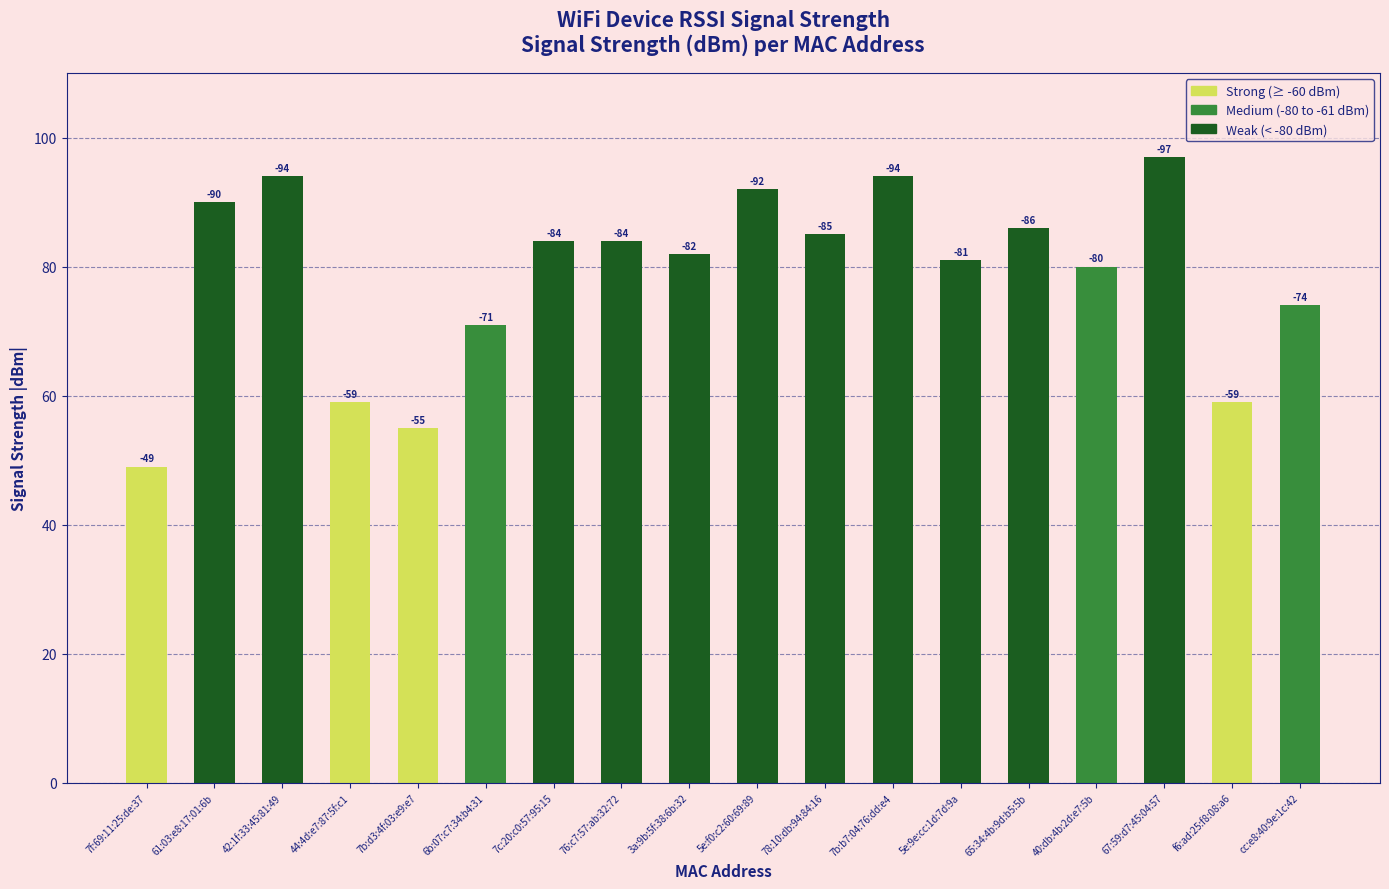

Where is the data nearest to the value 73?

cc:e8:40:9e:1c:42